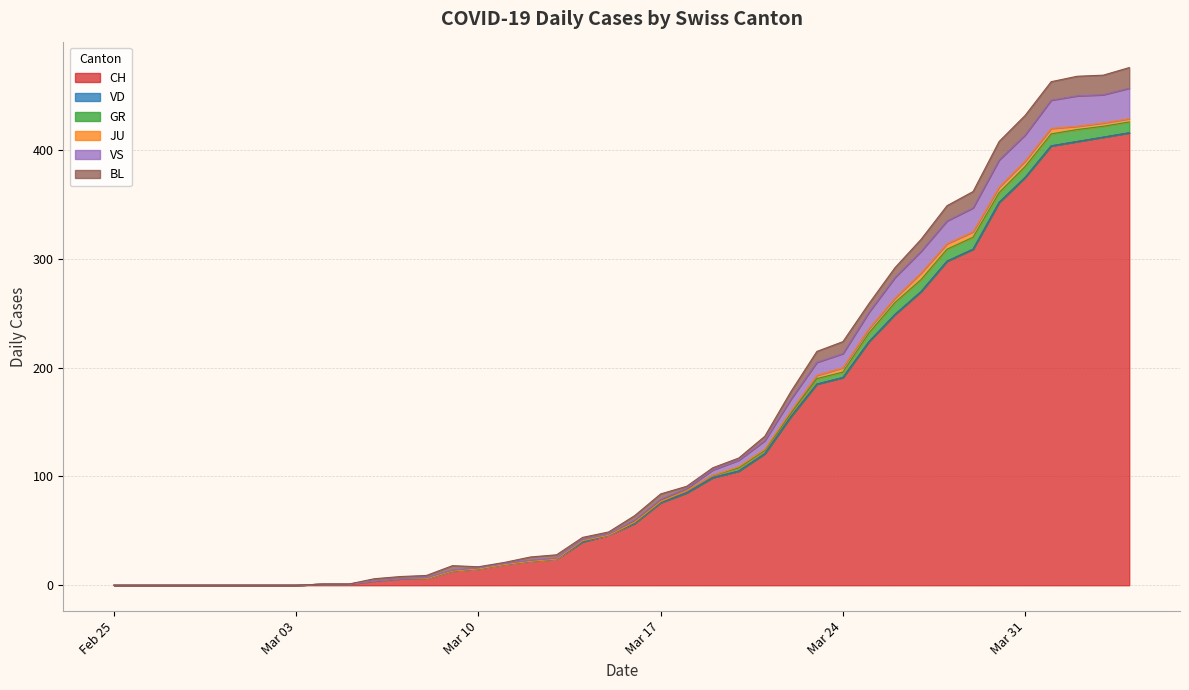

What is the highest value of the CH series?

416